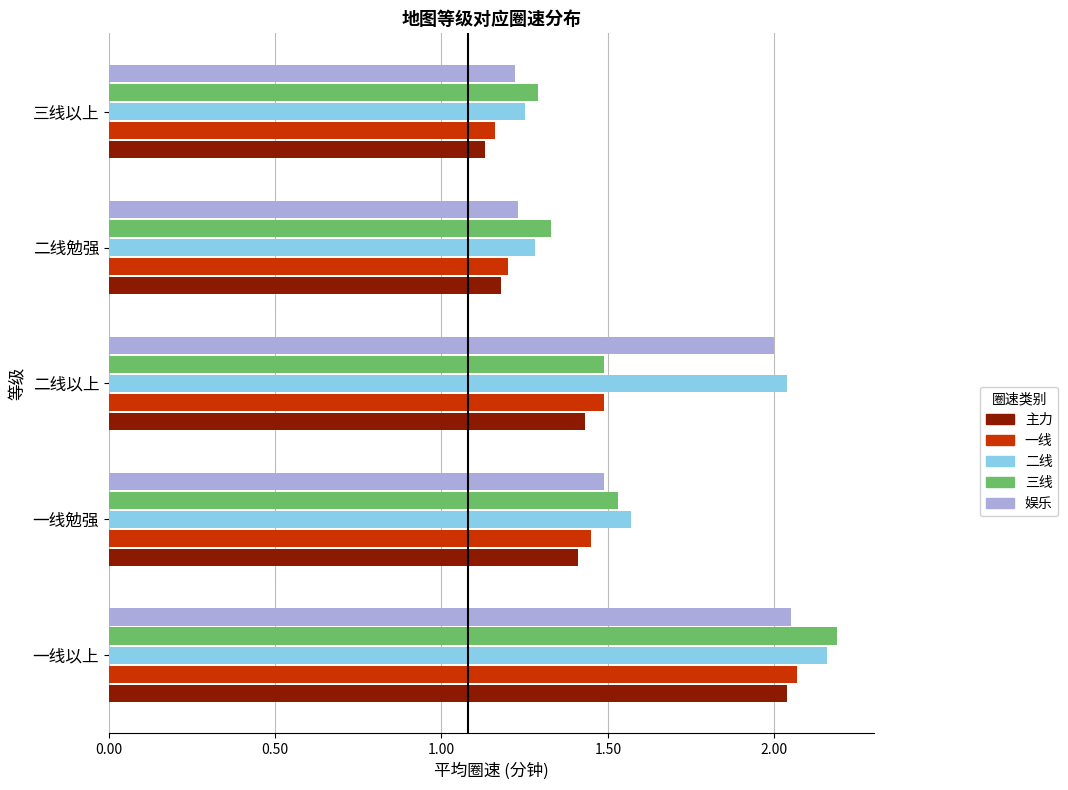

At which category is the sum across all series the highest?

一线以上